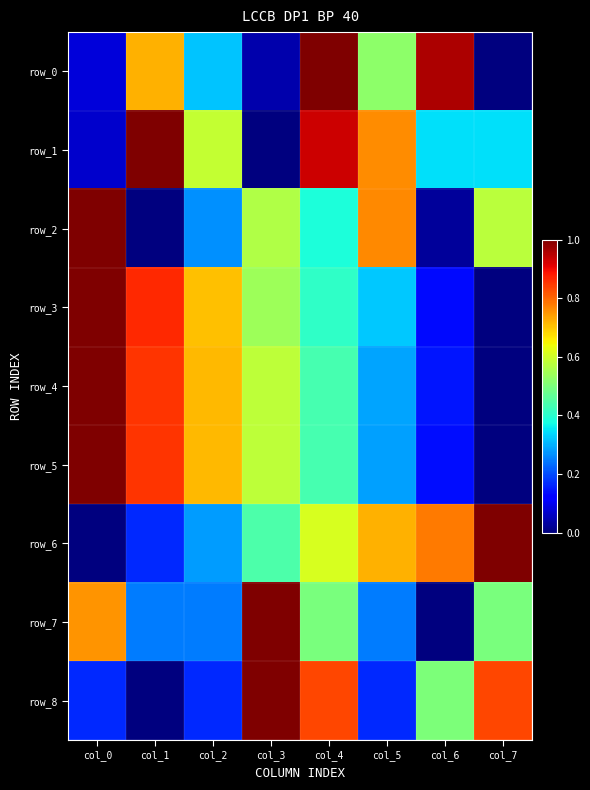

Count the row_6 values in the range 0 to 1.

8